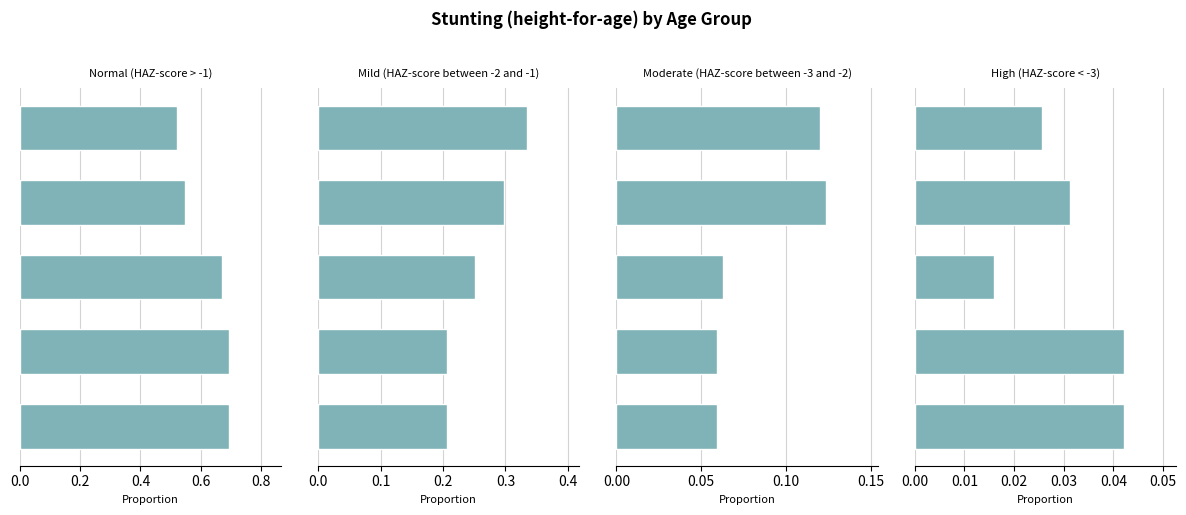

The value of Mild (HAZ-score between -2 and -1) at 0.8 is 0.3. True or false?

True